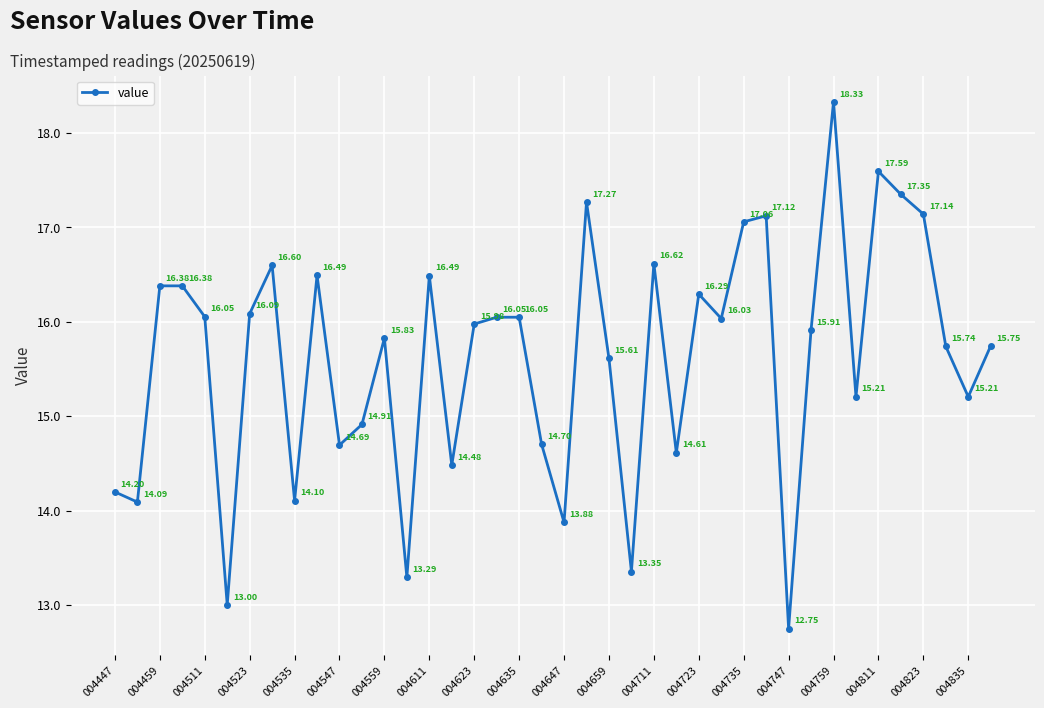

How many data points does each series have?

40